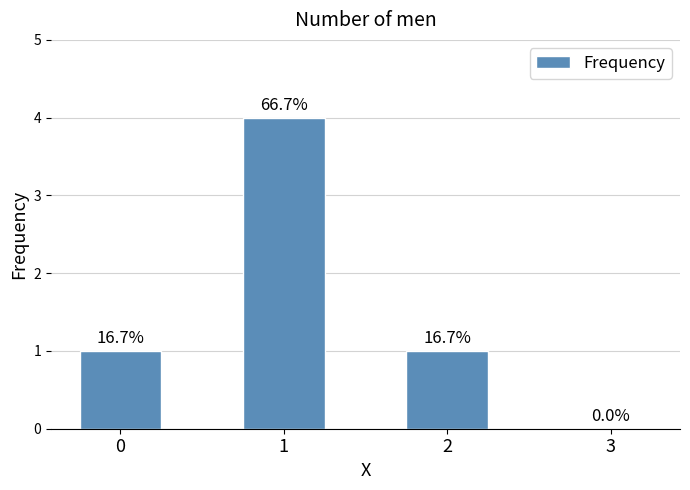

Where does the data first go above 1?

1